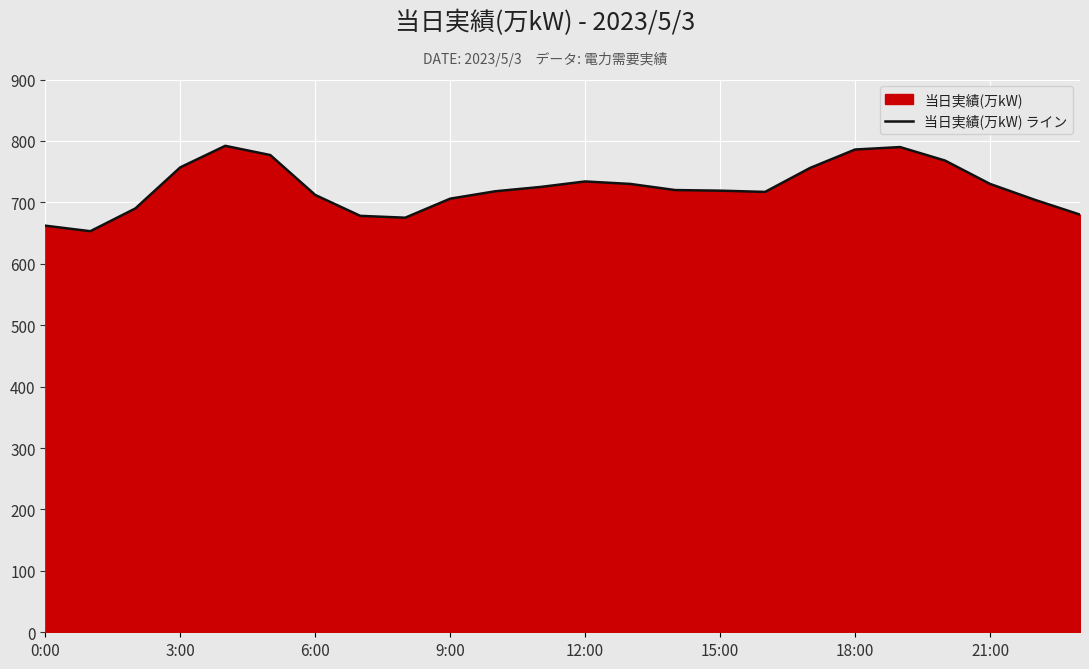

What is the difference between the second highest and minimum values?

137